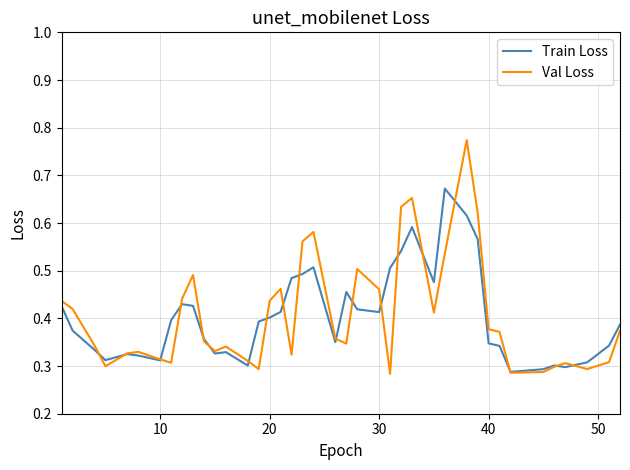

Rank the series by their maximum value, from lowest to highest.

Train Loss, Val Loss